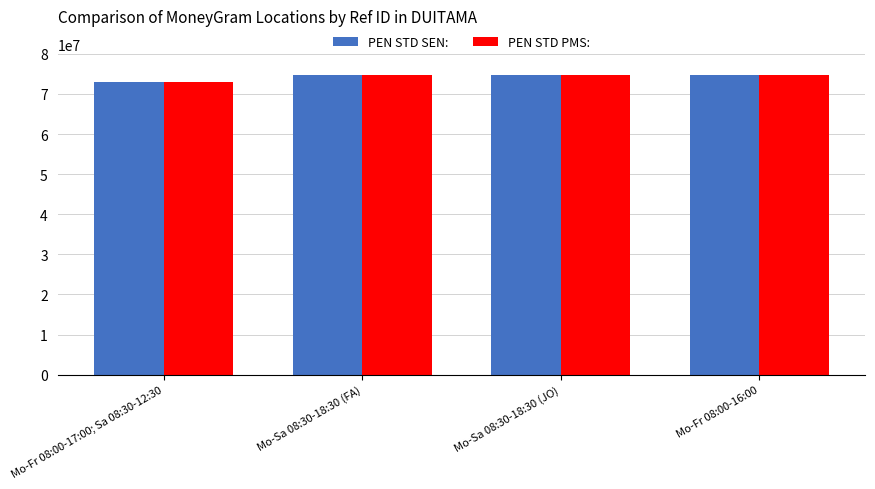

The value of PEN STD PMS: at Mo-Fr 08:00-17:00; Sa 08:30-12:30 is 30744561. True or false?

False